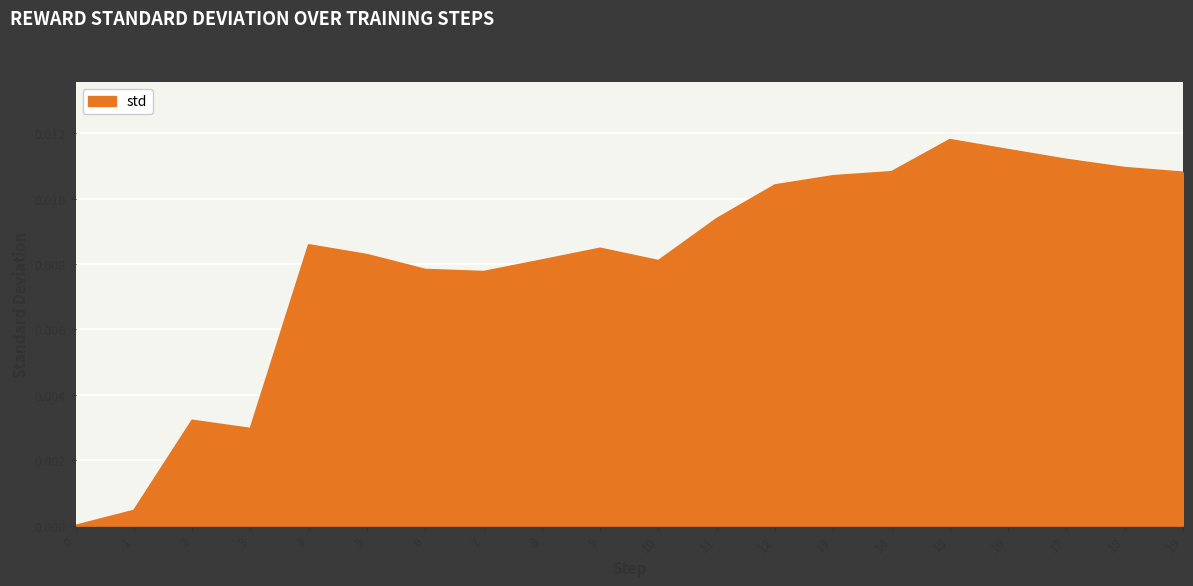

Which category has the highest value across all series?

15